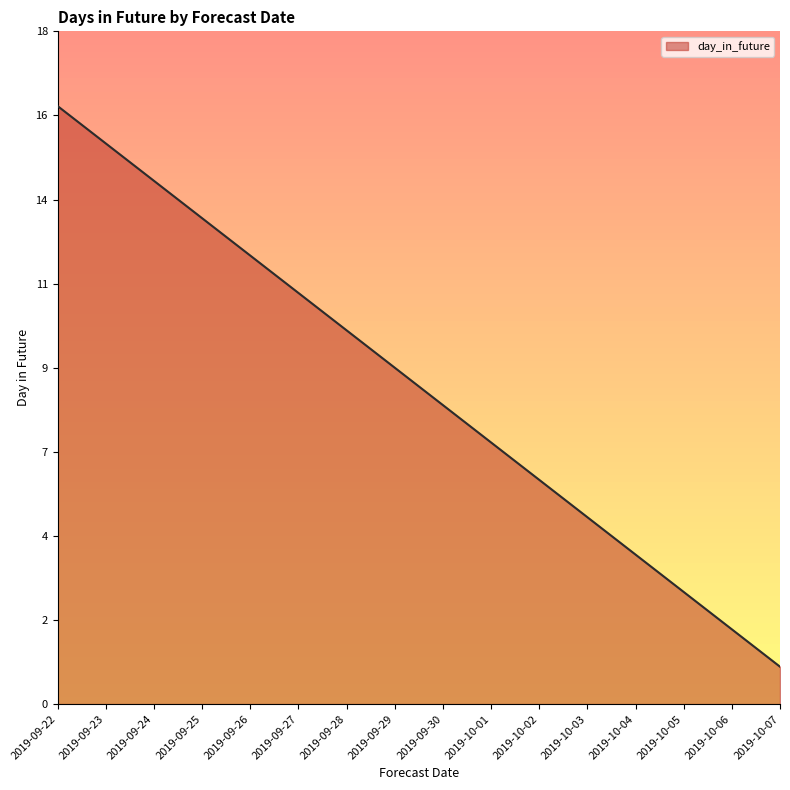

Which label corresponds to the smallest value in the chart?

2019-10-07